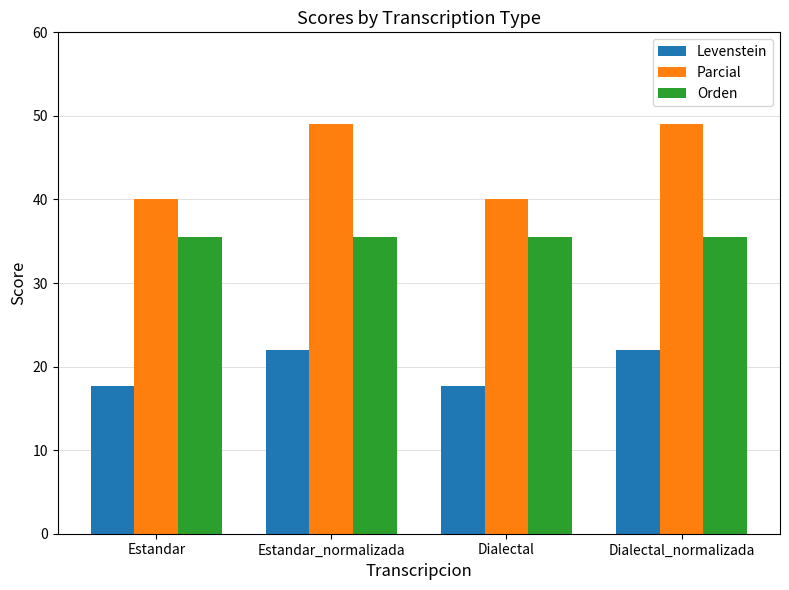

The Orden series shows 57.1 at Estandar_normalizada. True or false?

False